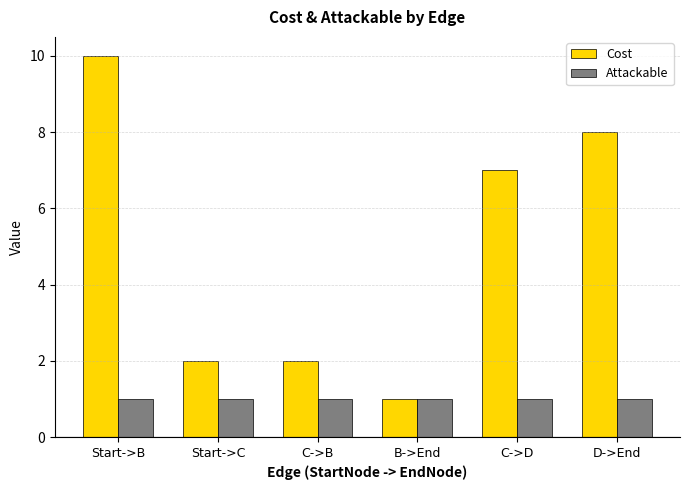

True or false: Attackable has a value of 1 at B->End.

True